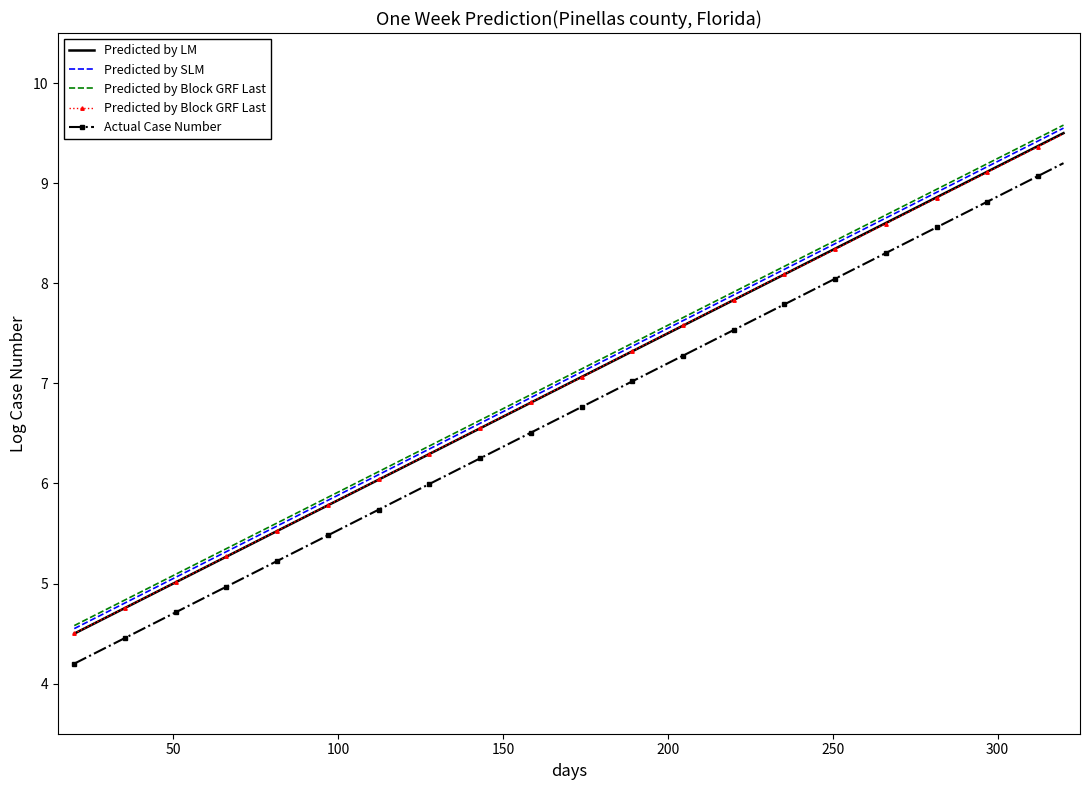

Reading right to left, list all the values displayed in this chart.

Predicted by LM: 9.5	9.4	9.2	9.1	9.0	8.9	8.7	8.6	8.5	8.3	8.2	8.1	8.0	7.8	7.7	7.6	7.4	7.3	7.2	7.1	6.9	6.8	6.7	6.6	6.4	6.3	6.2	6.0	5.9	5.8	5.7	5.5	5.4	5.3	5.1	5.0	4.9	4.8	4.6	4.5
Predicted by SLM: 9.6	9.4	9.3	9.2	9.0	8.9	8.8	8.7	8.5	8.4	8.3	8.1	8.0	7.9	7.8	7.6	7.5	7.4	7.2	7.1	7.0	6.9	6.7	6.6	6.5	6.3	6.2	6.1	6.0	5.8	5.7	5.6	5.4	5.3	5.2	5.1	4.9	4.8	4.7	4.5
Predicted by Block GRF Last: 9.5	9.4	9.2	9.1	9.0	8.9	8.7	8.6	8.5	8.3	8.2	8.1	8.0	7.8	7.7	7.6	7.5	7.3	7.2	7.1	6.9	6.8	6.7	6.6	6.4	6.3	6.2	6.0	5.9	5.8	5.7	5.5	5.4	5.3	5.1	5.0	4.9	4.8	4.6	4.5
Actual Case Number: 9.2	9.1	8.9	8.8	8.7	8.6	8.4	8.3	8.2	8.0	7.9	7.8	7.7	7.5	7.4	7.3	7.1	7.0	6.9	6.8	6.6	6.5	6.4	6.3	6.1	6.0	5.9	5.7	5.6	5.5	5.4	5.2	5.1	5.0	4.8	4.7	4.6	4.5	4.3	4.2